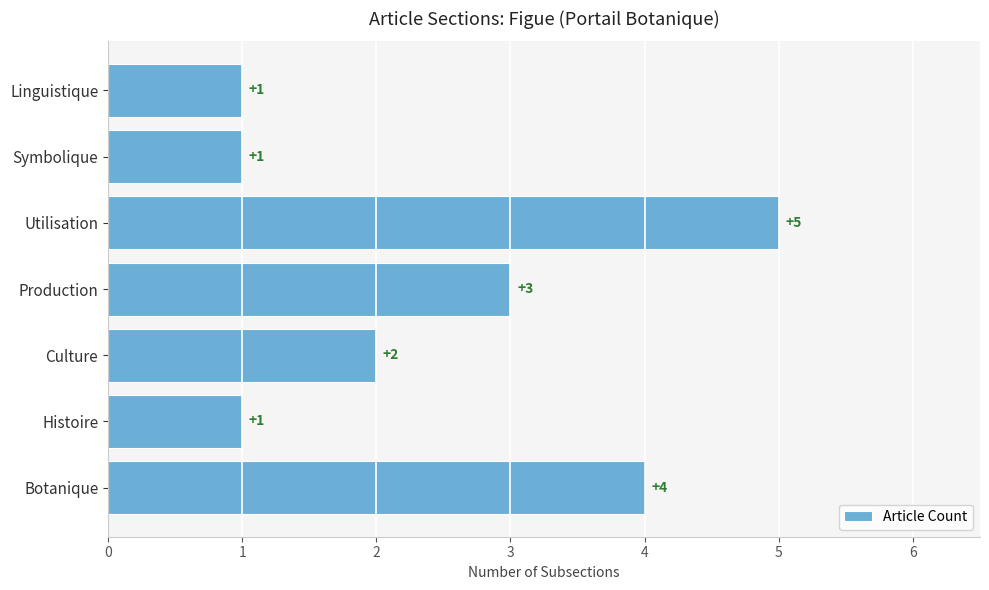

Where is the data nearest to the value 3?

Production